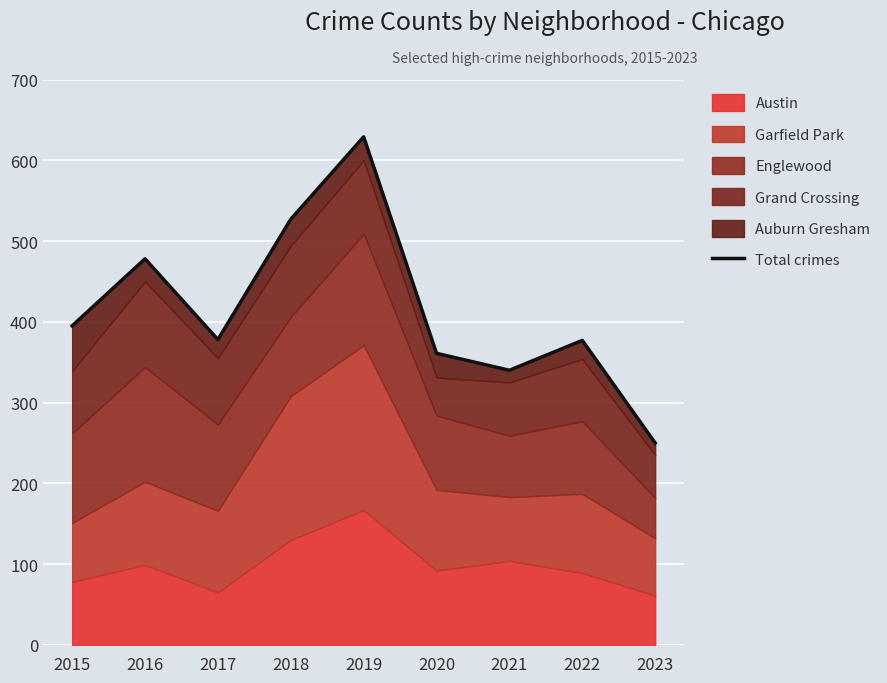

List the labels in order of value, smallest first.

2023, 2021, 2020, 2022, 2017, 2015, 2016, 2018, 2019